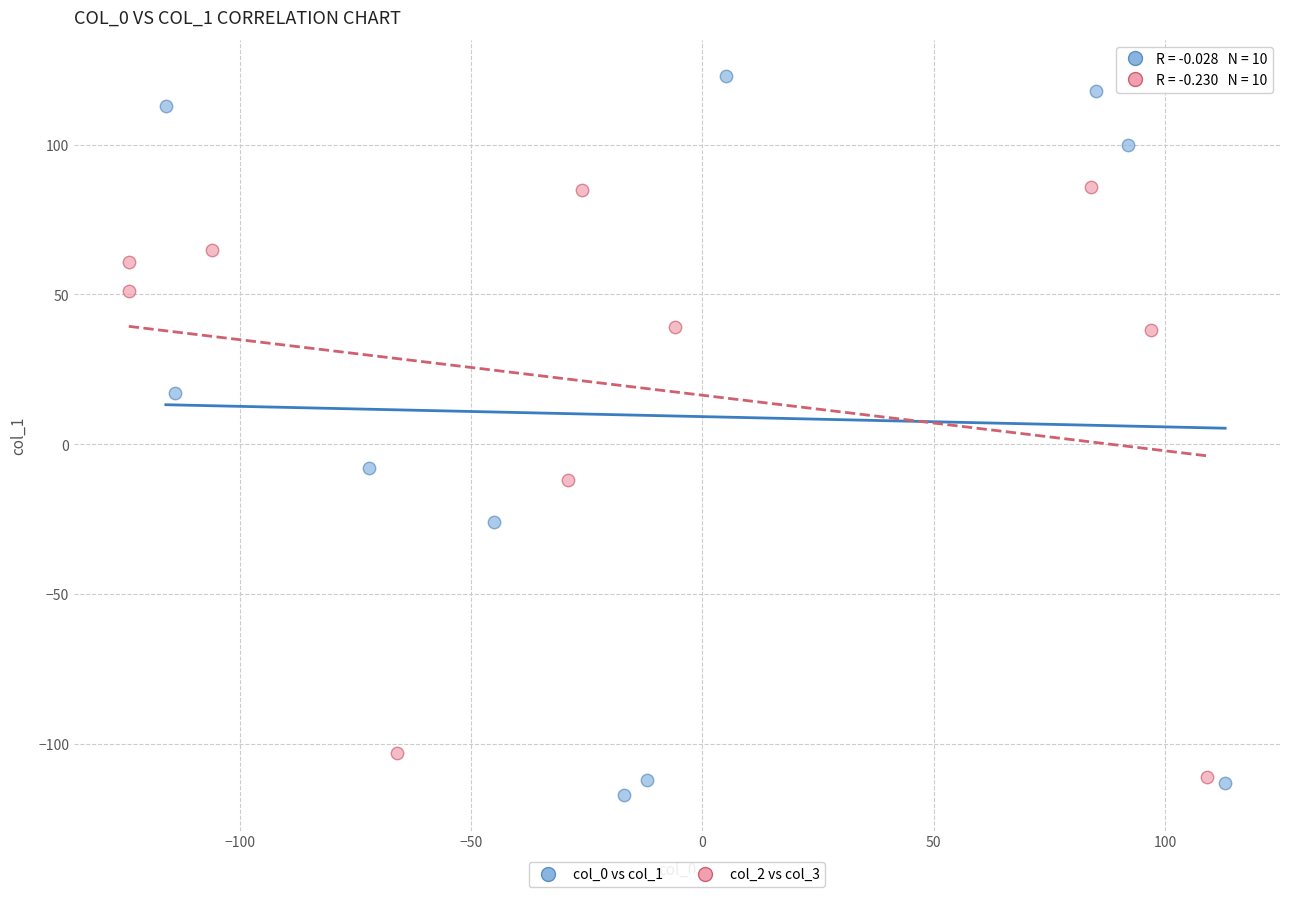

Which series has the largest Y range (max minus min)?

col_0 vs col_1